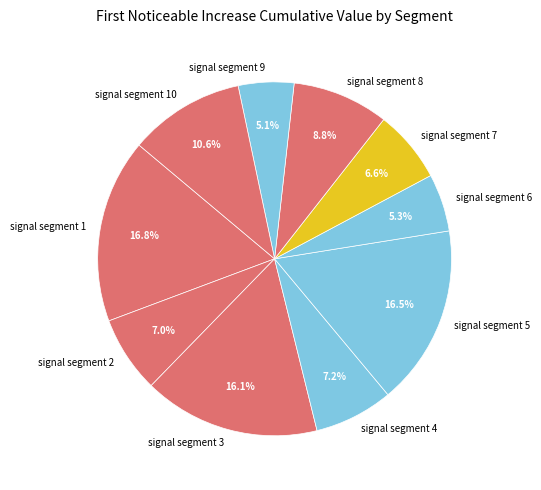

To the nearest percent, what is the combined percentage of signal segment 9 and signal segment 3?

21%